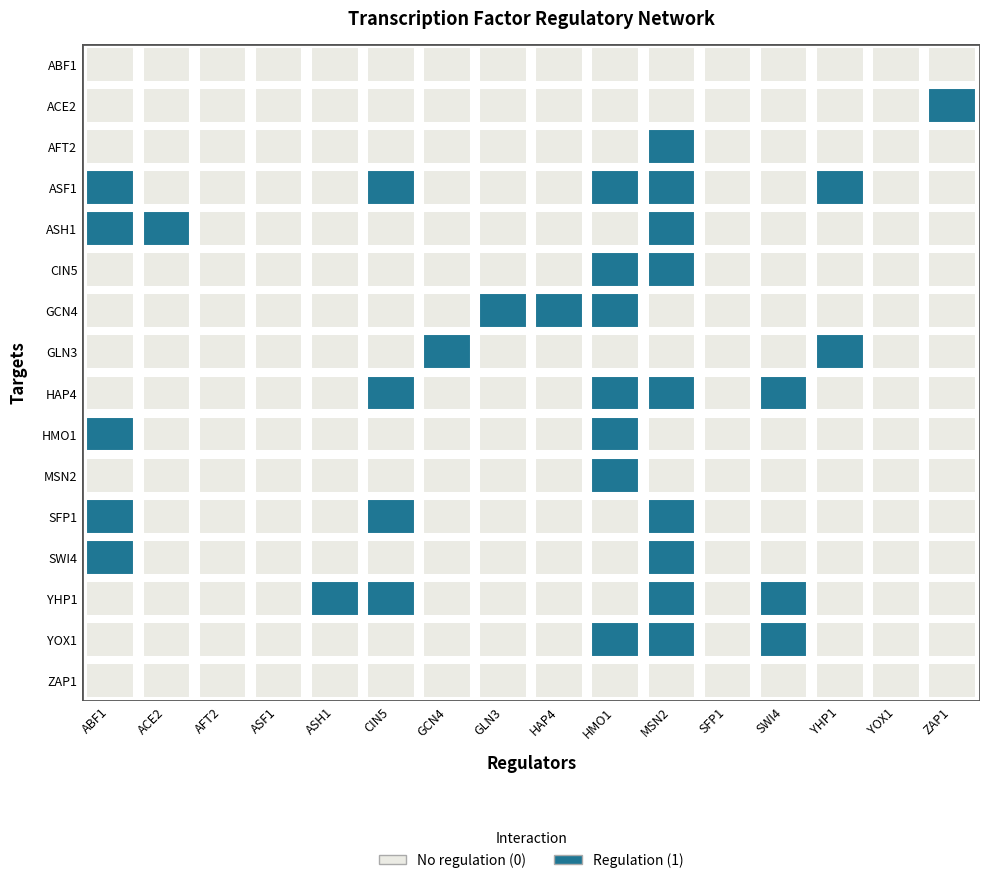

Between ACE2 and AFT2, which is larger?

ACE2